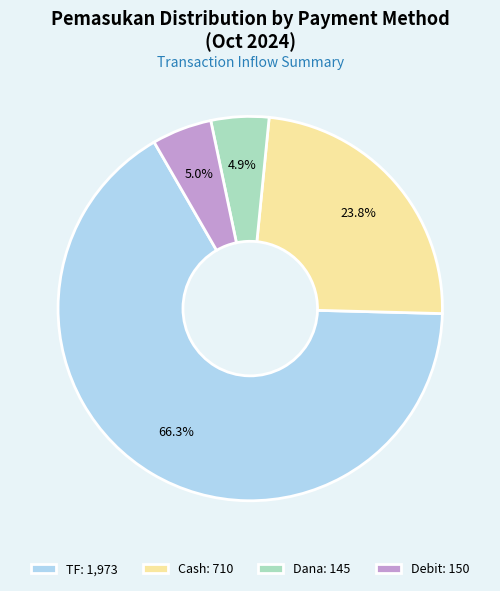

To the nearest percent, what is the average slice percentage?

25%